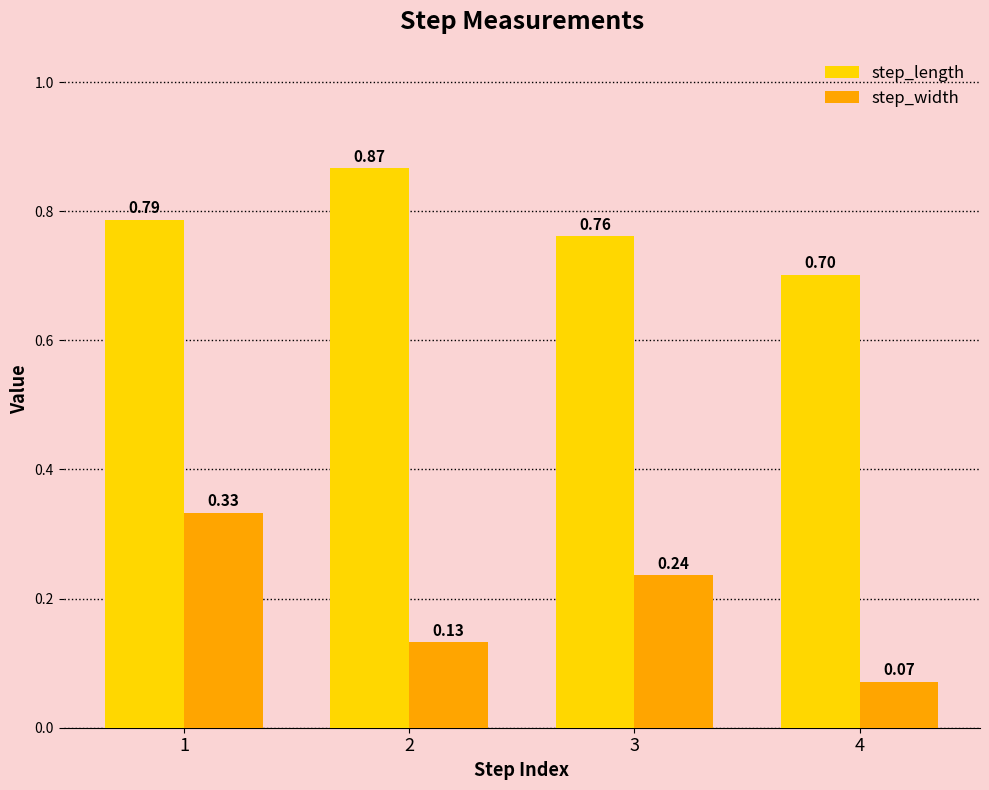

Which label corresponds to the smallest value in the chart?

4